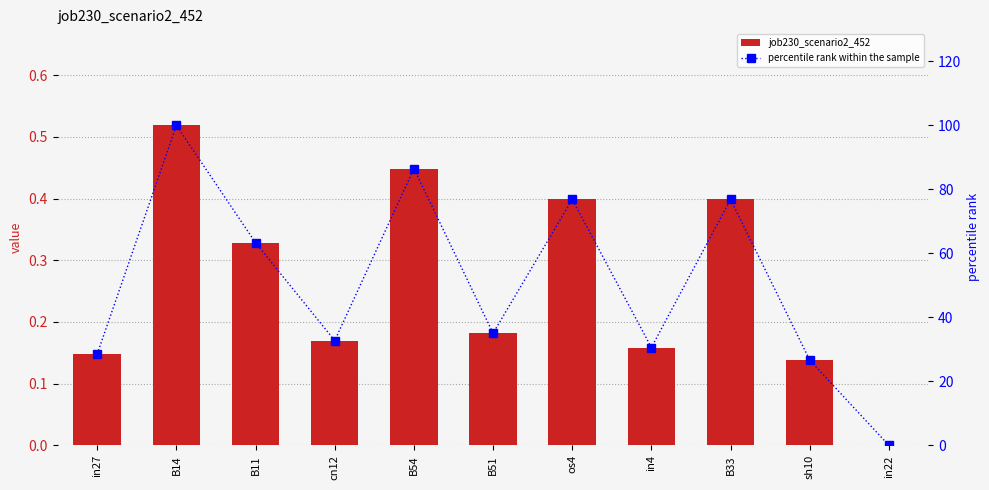

Rank the series by their average value, from highest to lowest.

percentile rank within the sample, job230_scenario2_452